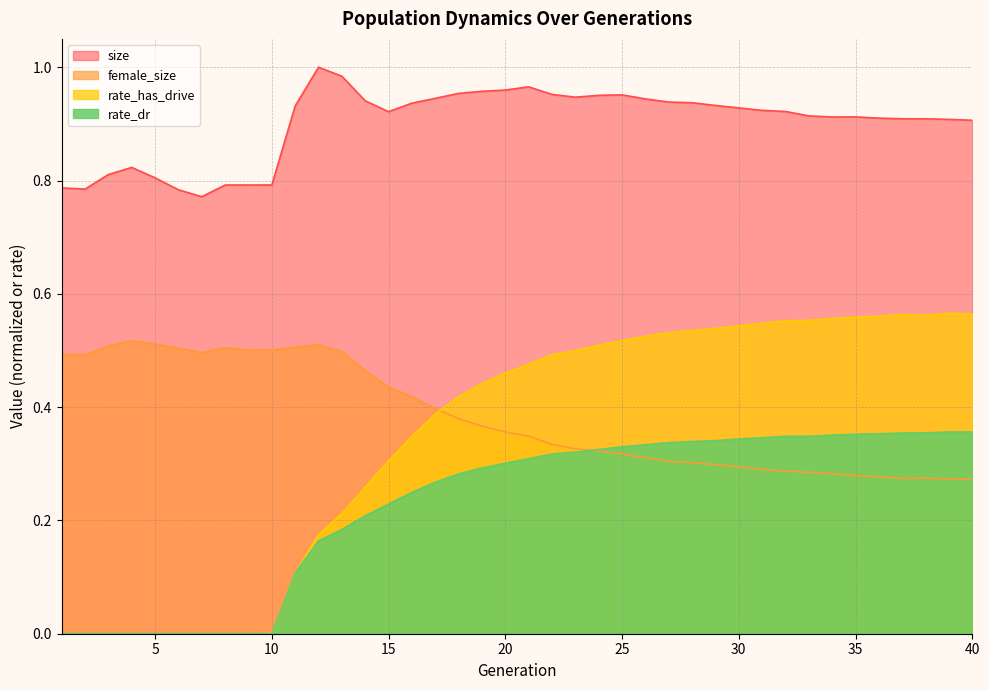

The value of rate_has_drive at 30 is 0.2. True or false?

False